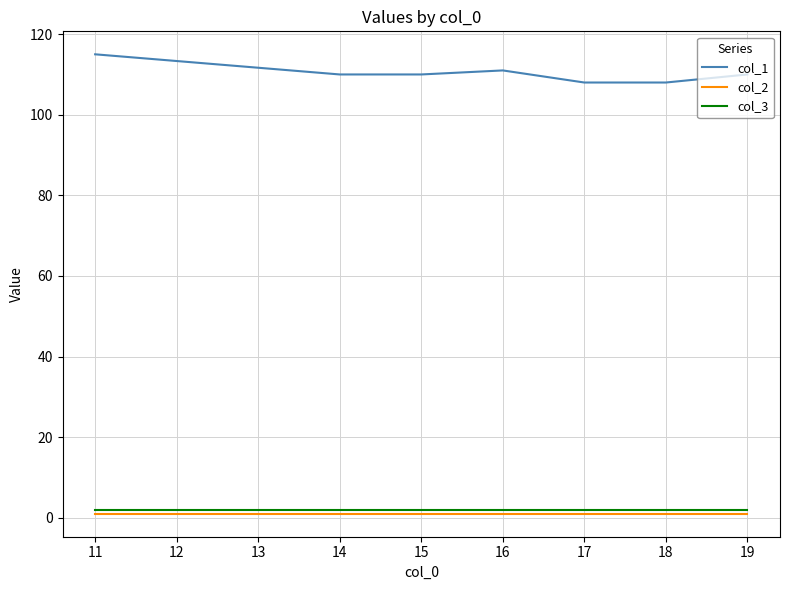

True or false: col_1 and col_3 cross at least once.

False